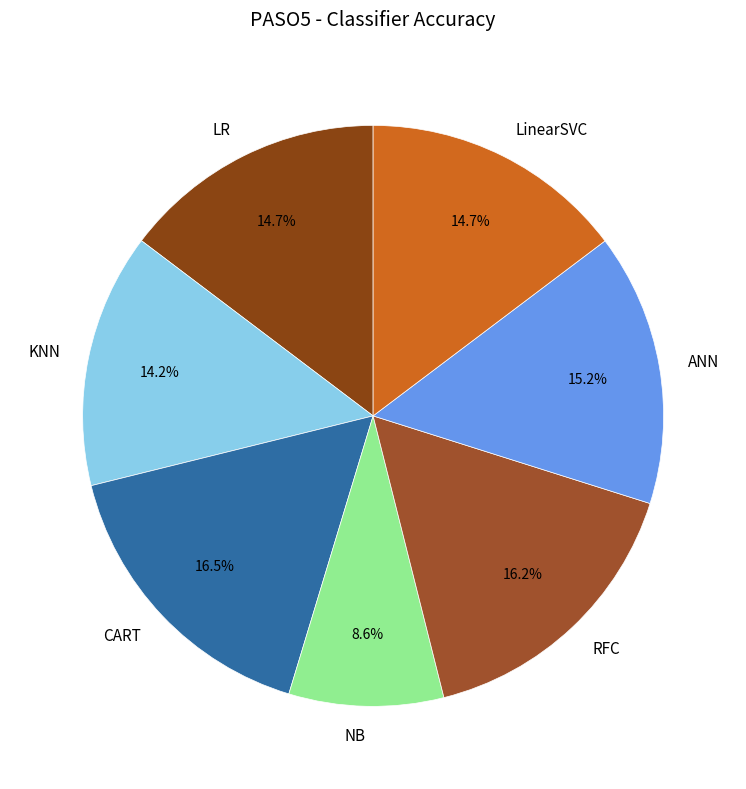

Combined, what portion of the pie is LinearSVC and KNN?

28.9%